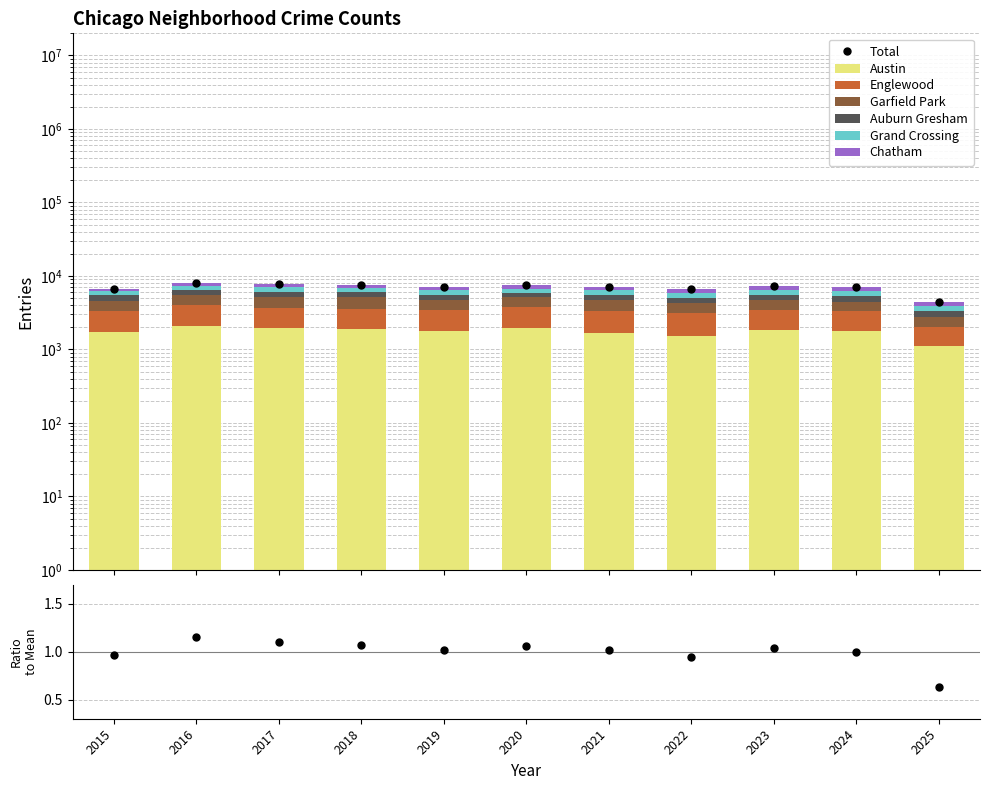

At 2021, list the series in order from smallest to largest.

Chatham, Auburn Gresham, Grand Crossing, Garfield Park, Englewood, Austin